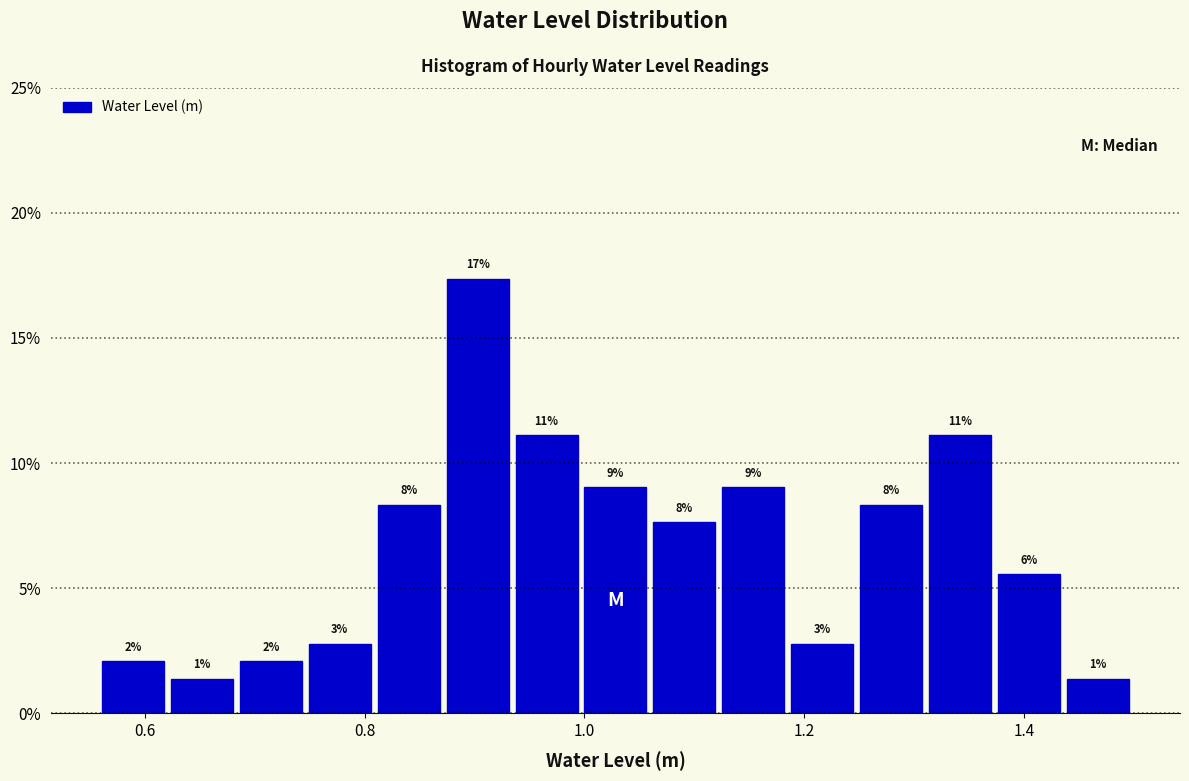

Read against the x-axis, roughly where is the centre of the tallest bar?

0.90